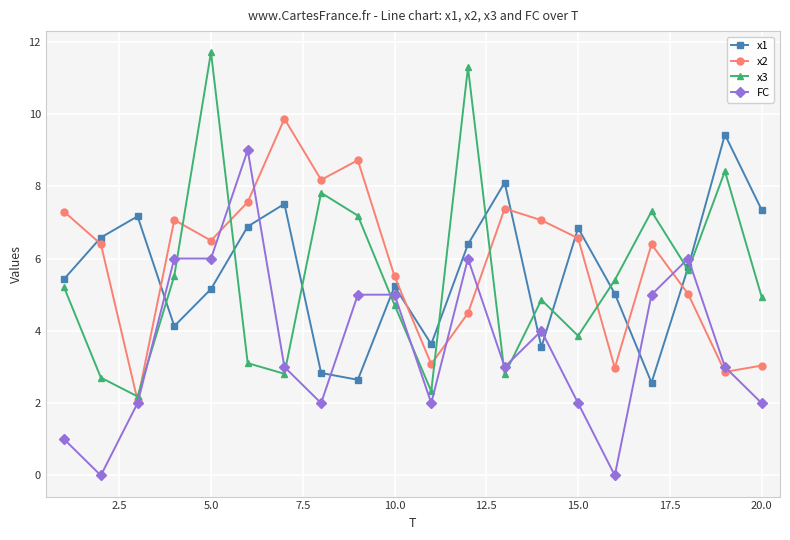

What is the difference between the second highest and second lowest values in the FC series?

6.0